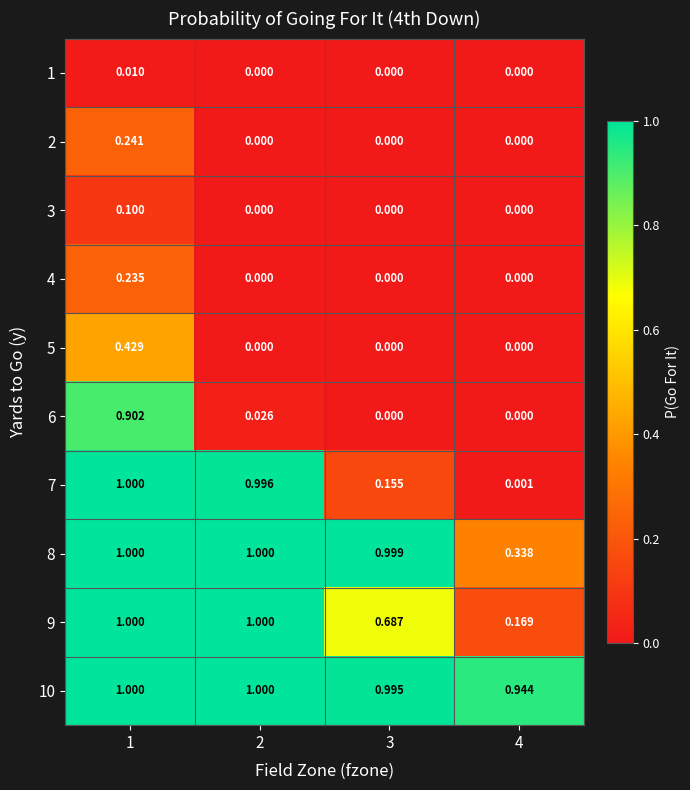

Which series changed the most between 2 and 4?

7